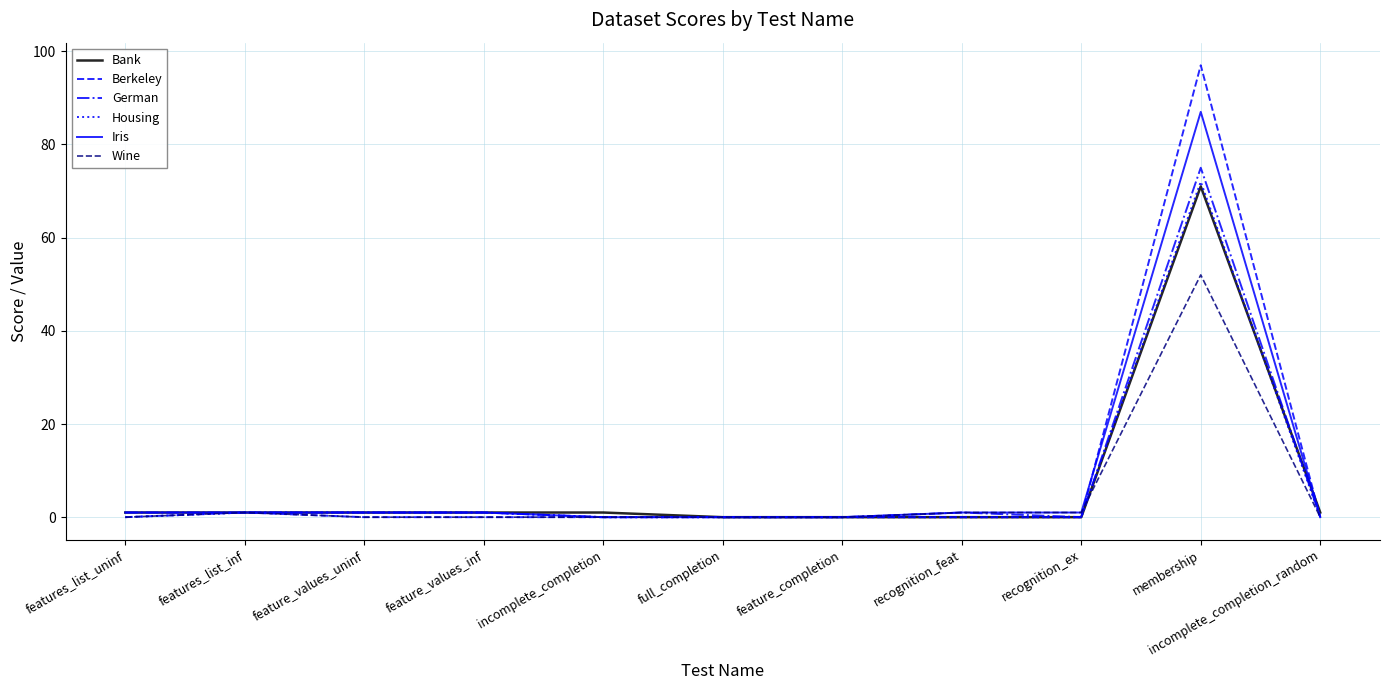

Is it true that Bank equals 0 at recognition_feat?

True